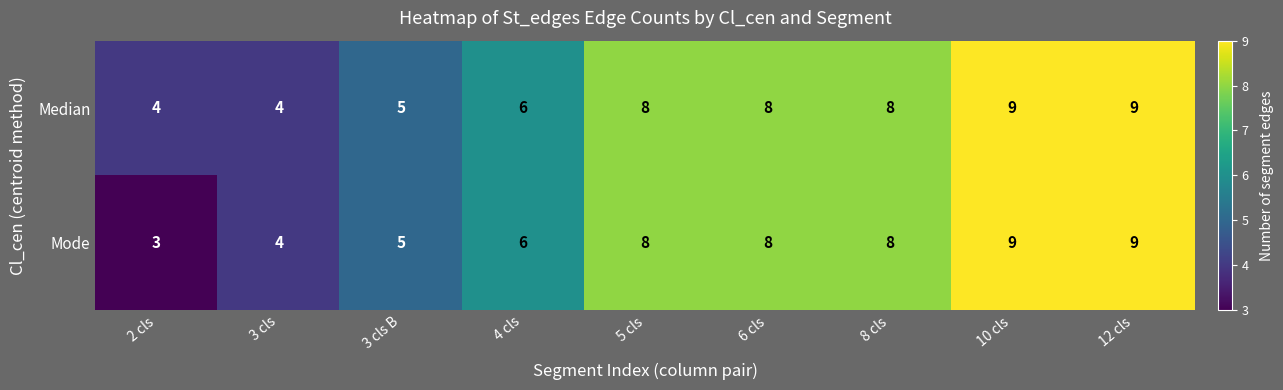

Count the Median values in the range 5 to 8.

5